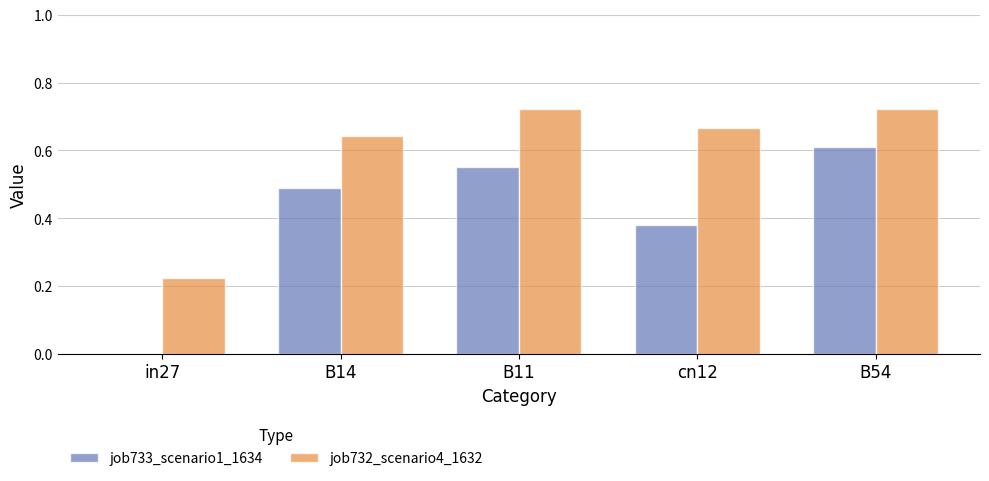

What is the total value across all series at B14?

1.1